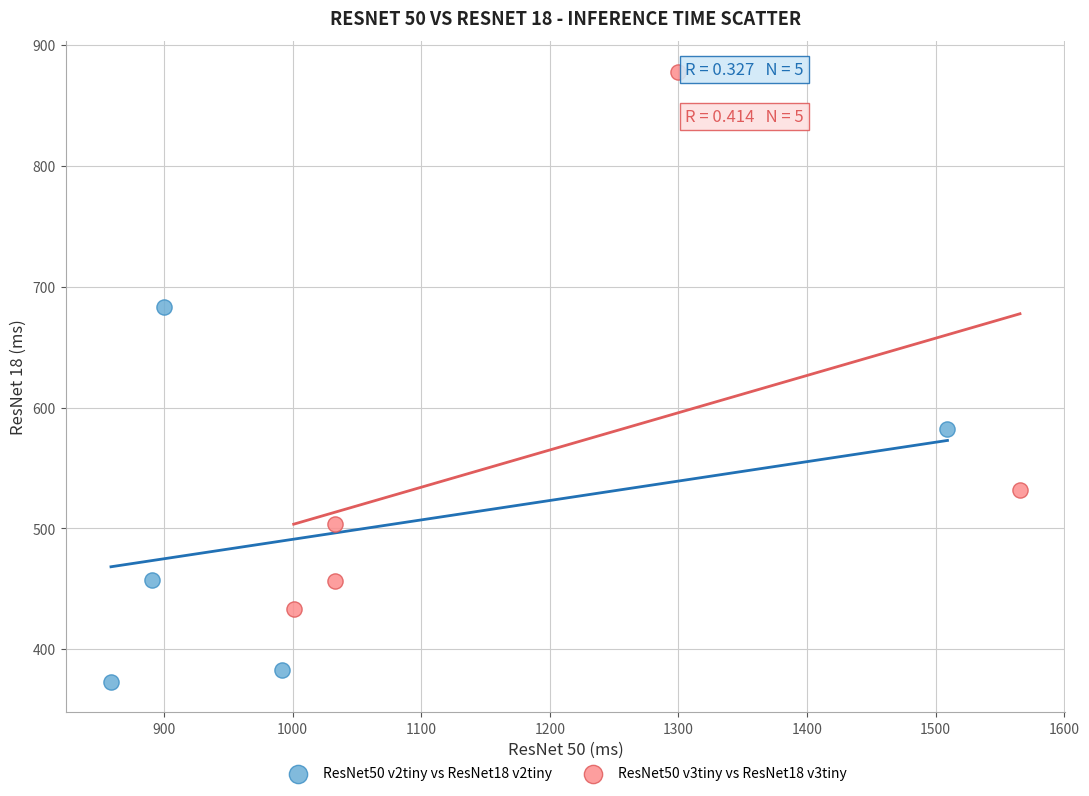

Which series contains the highest Y value?

ResNet50 v3tiny vs ResNet18 v3tiny